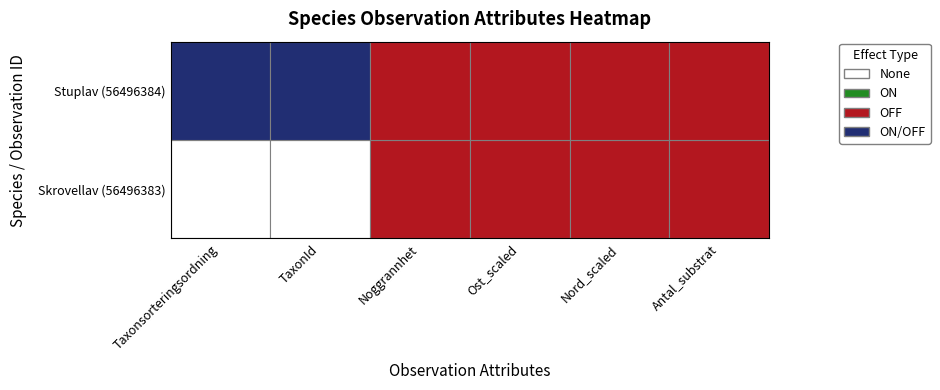

The value of 56496384 at Taxonsorteringsordning is 78596. True or false?

True